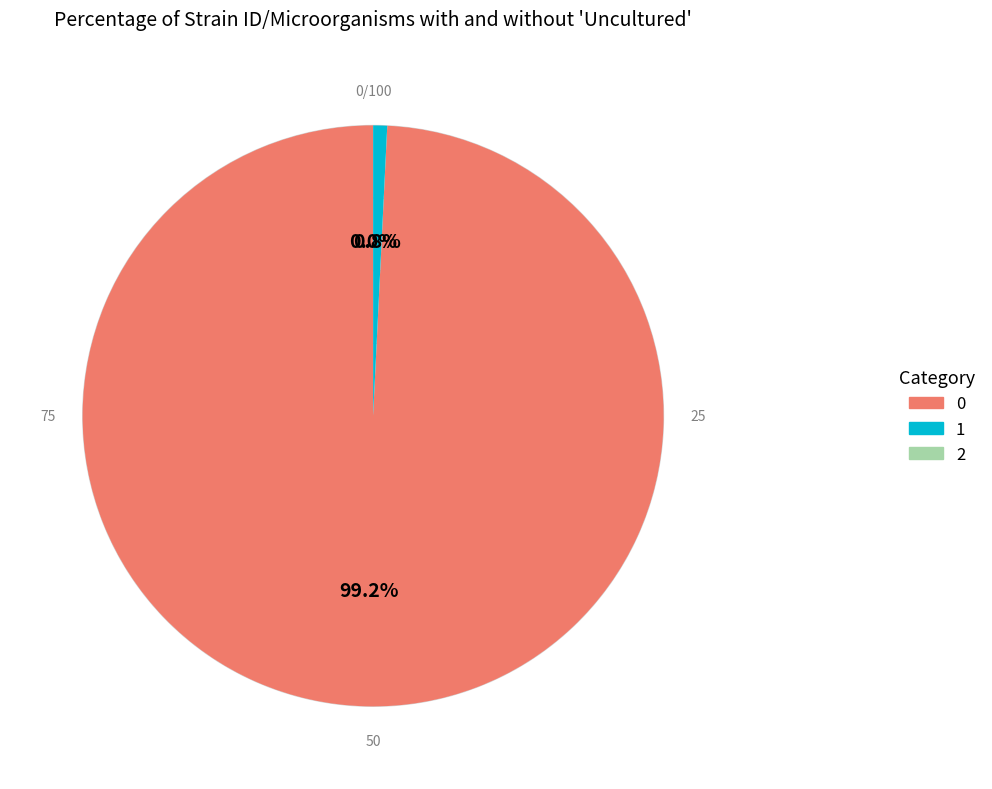

Does any single category account for the majority?

Yes